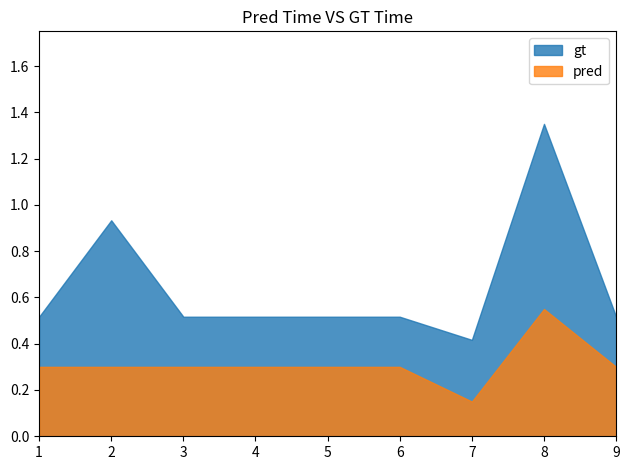

True or false: node_labels and Graph_id intersect in this chart.

False